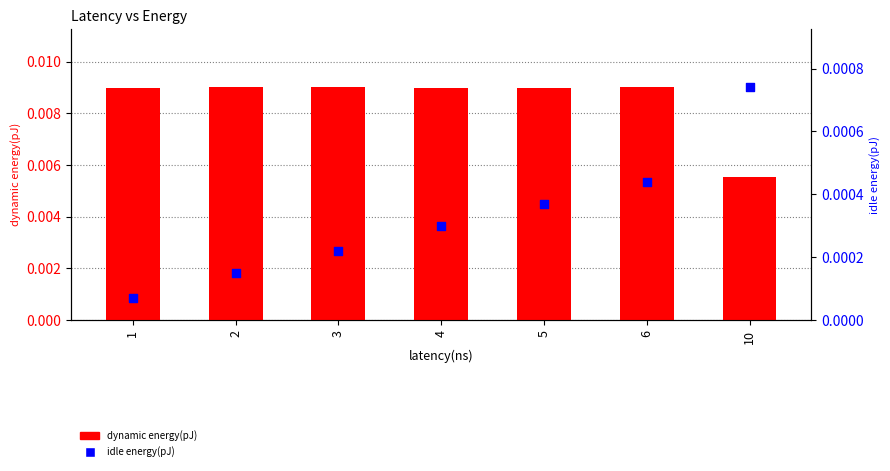

Which series has the largest Y range (max minus min)?

dynamic energy(pJ)